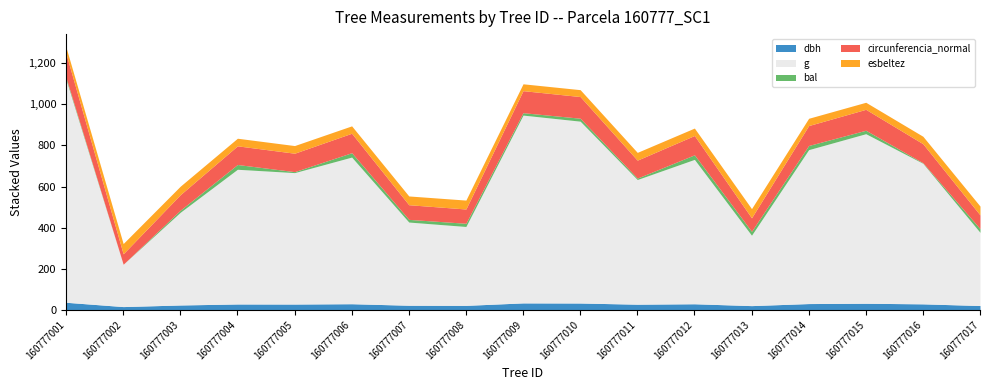

Is it true that esbeltez equals 42.6 at 160777007?

True